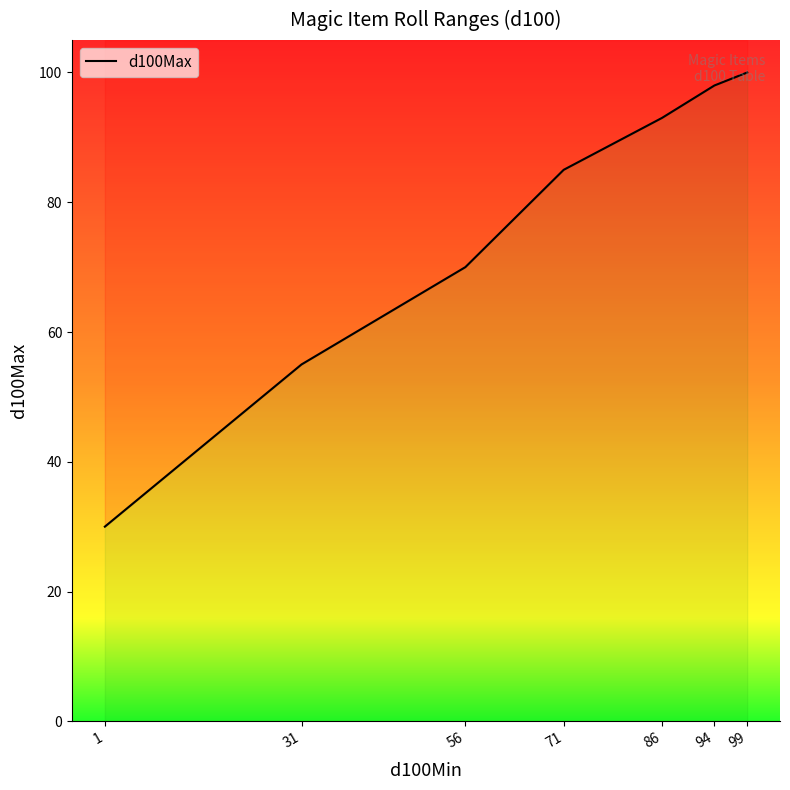

How many lines are shown in the chart?

1